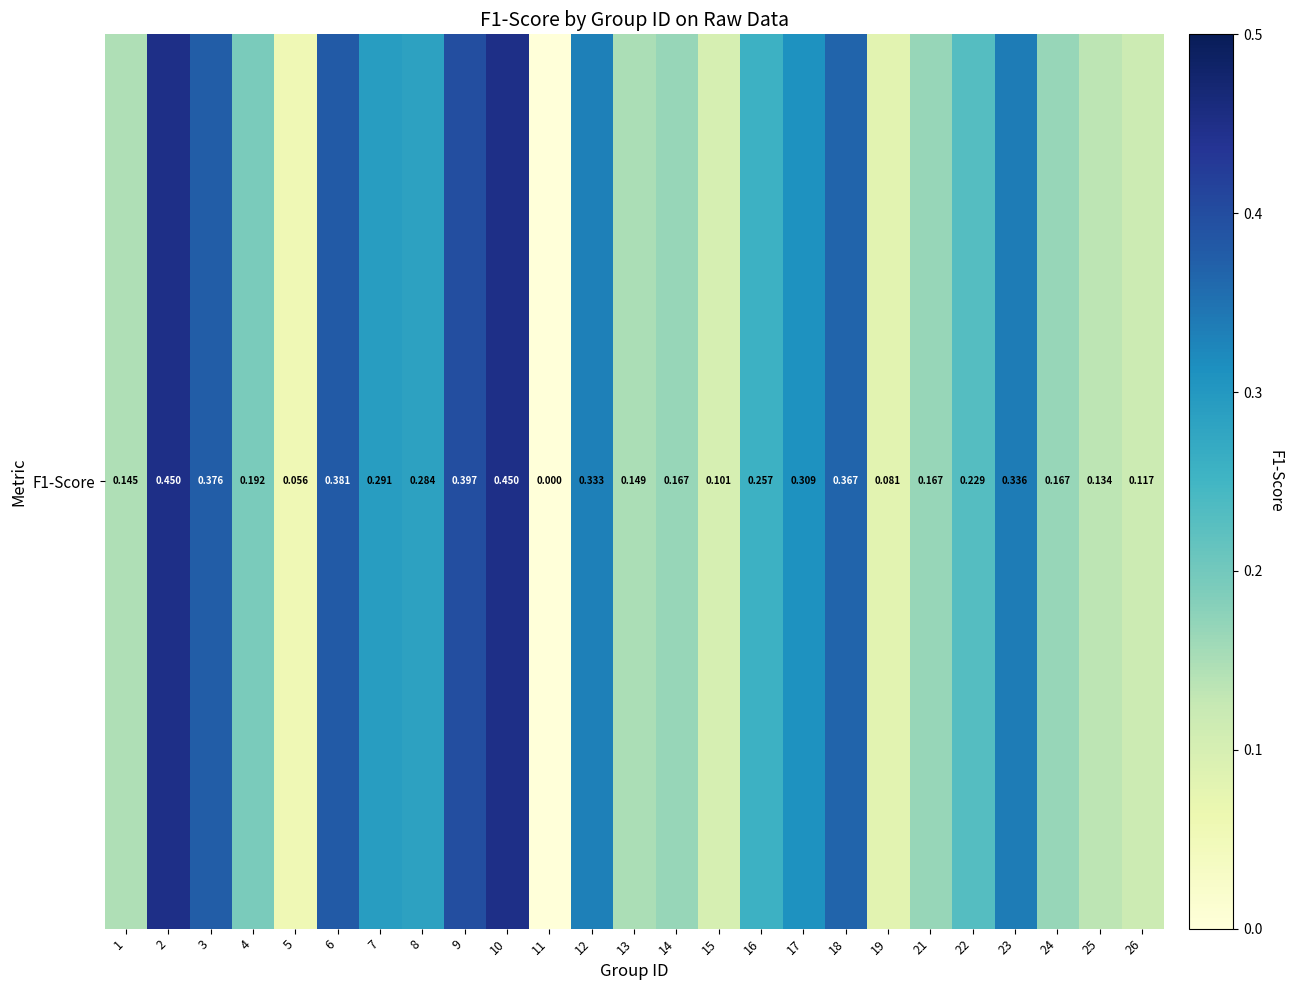

Reading left to right, transcribe all the data shown in this chart.

1=0.1	2=0.5	3=0.4	4=0.2	5=0.1	6=0.4	7=0.3	8=0.3	9=0.4	10=0.5	11=0.0	12=0.3	13=0.1	14=0.2	15=0.1	16=0.3	17=0.3	18=0.4	19=0.1	21=0.2	22=0.2	23=0.3	24=0.2	25=0.1	26=0.1